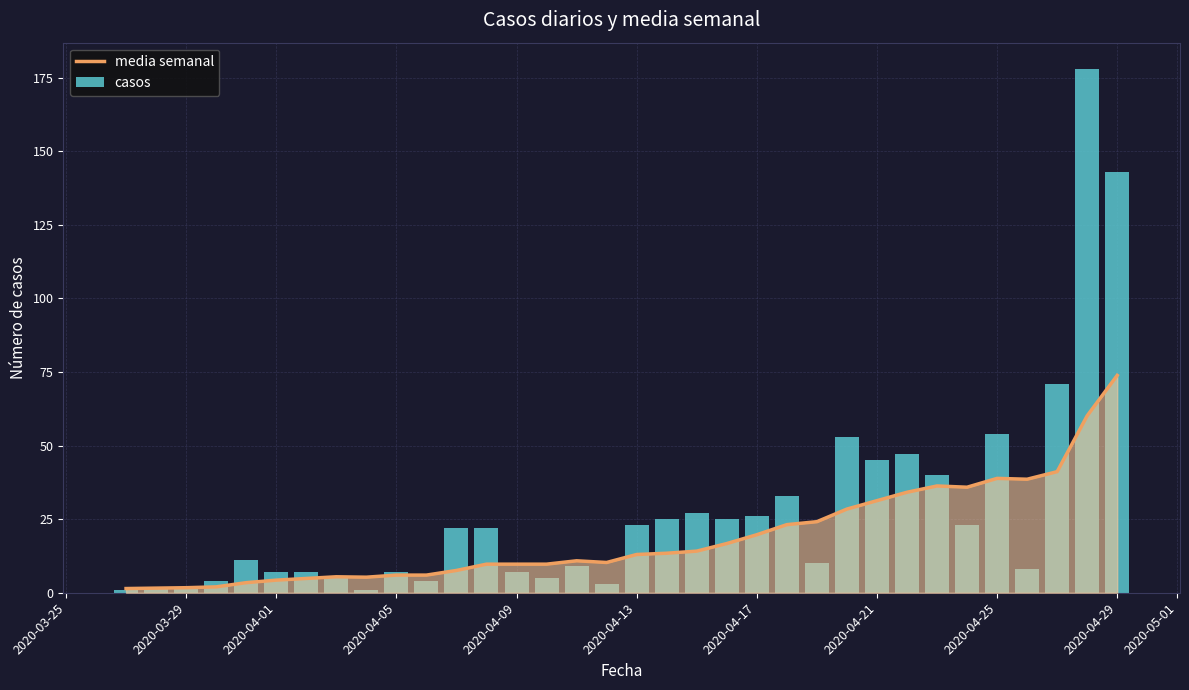

What is the value of the media semanal bar at the 22nd from the left?

19.7